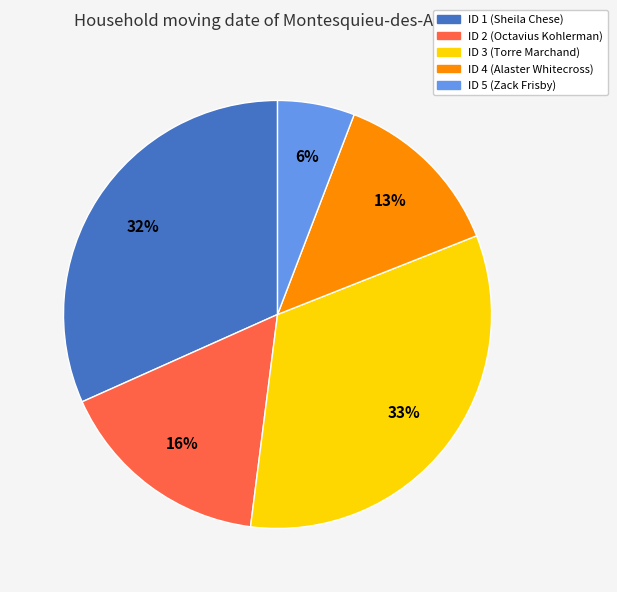

How many segments does this pie chart have?

5